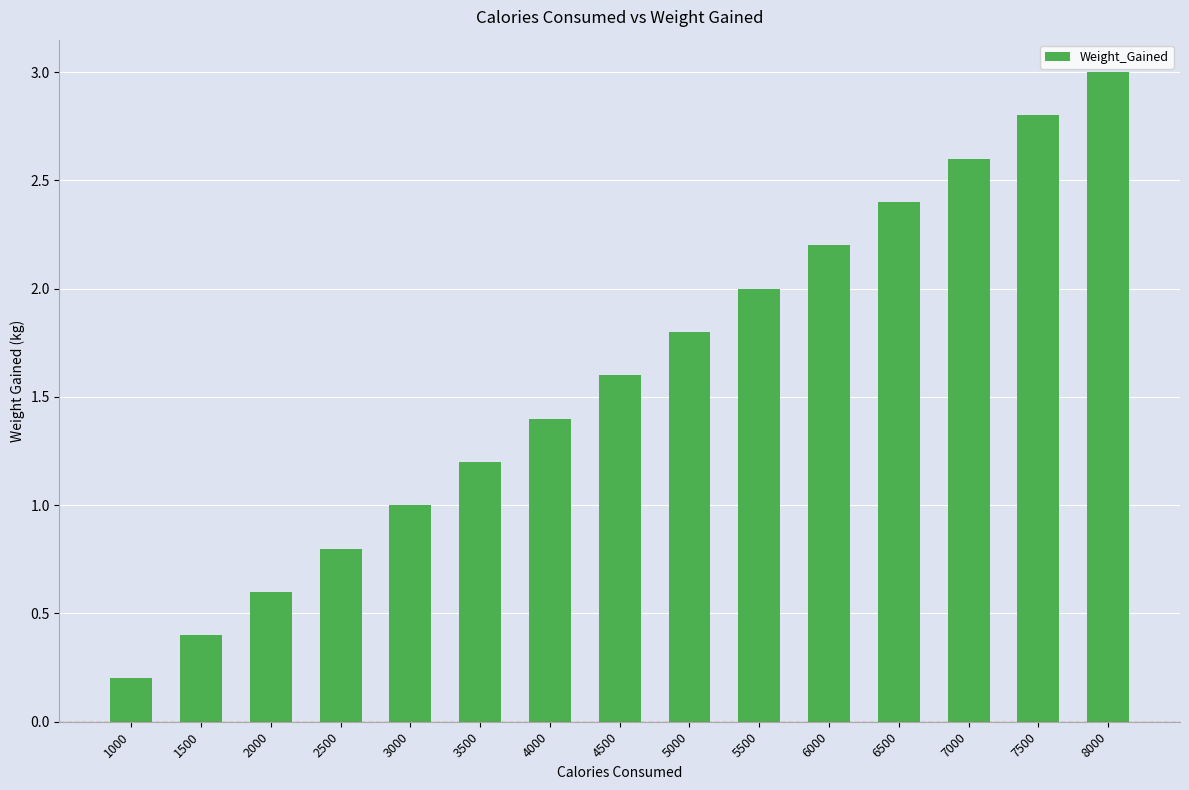

What is the average value?

1.6